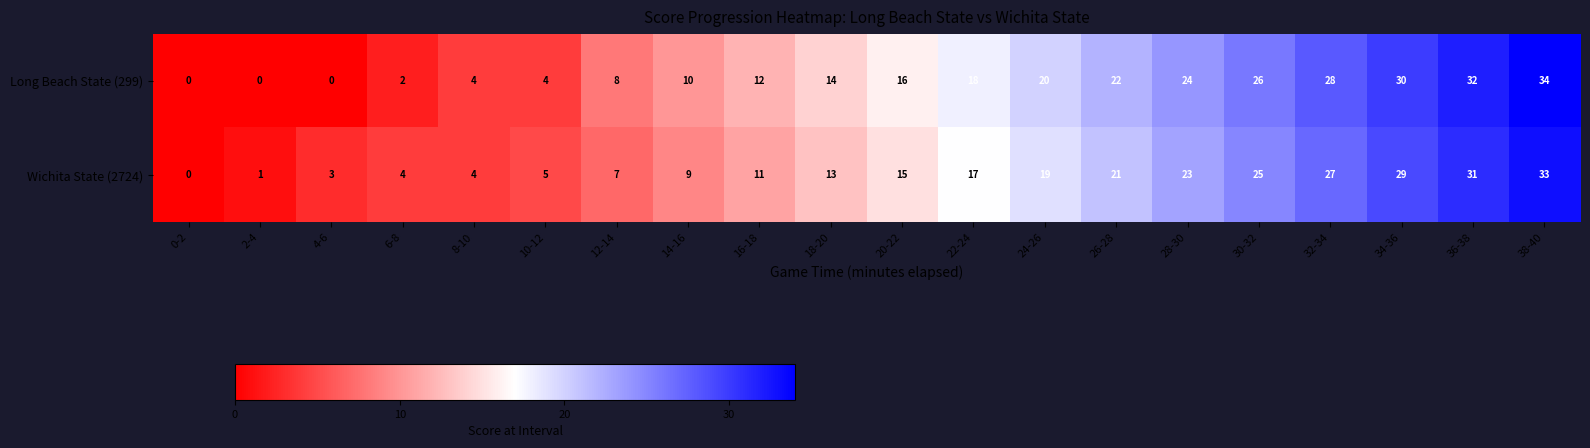

Which series has the largest total across all categories?

Long Beach State (299)